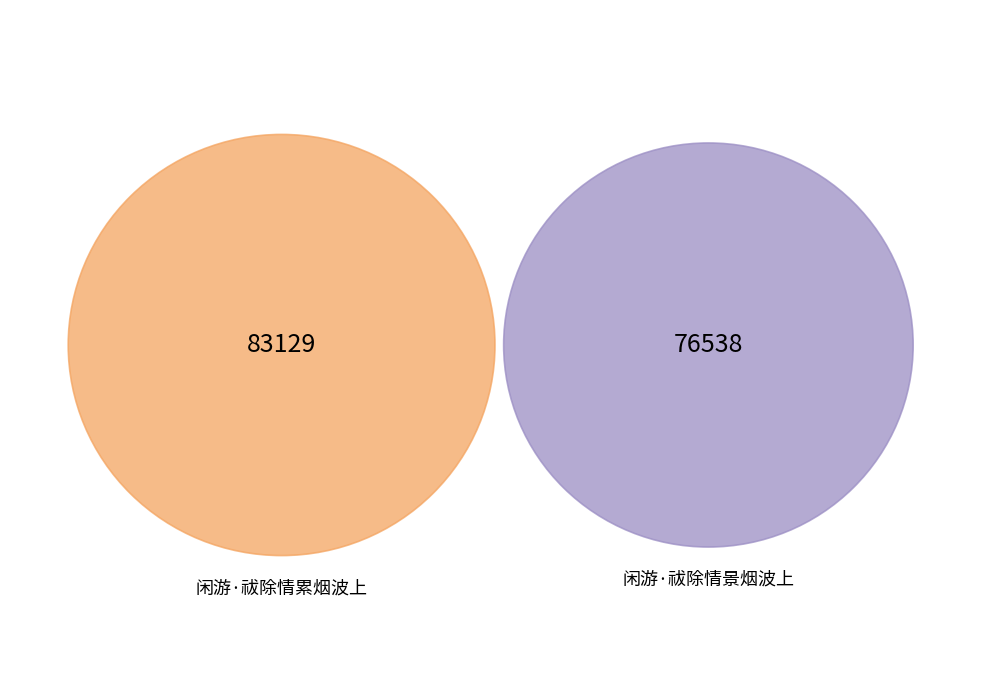

Between 闲游·祓除情累烟波上 and 闲游·祓除情景烟波上, which is larger?

闲游·祓除情累烟波上